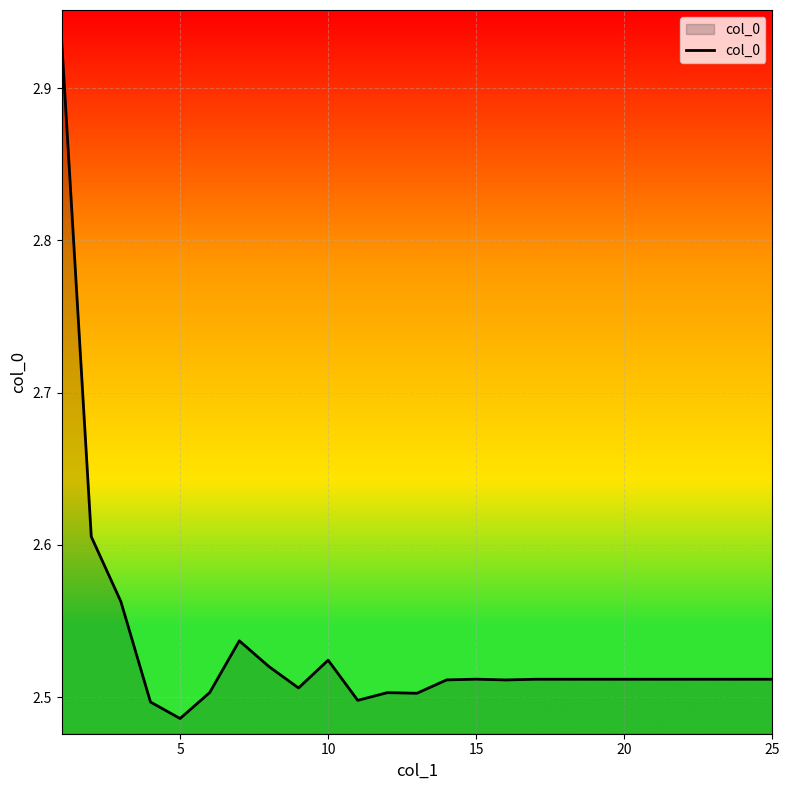

What is the difference between the maximum and minimum values?

0.4